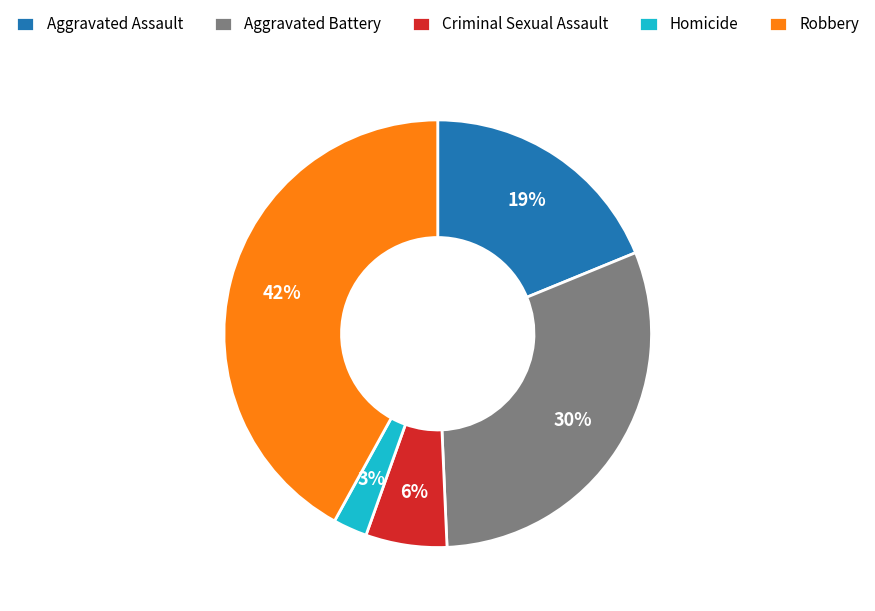

True or false: Aggravated Assault accounts for 19% of the total.

True